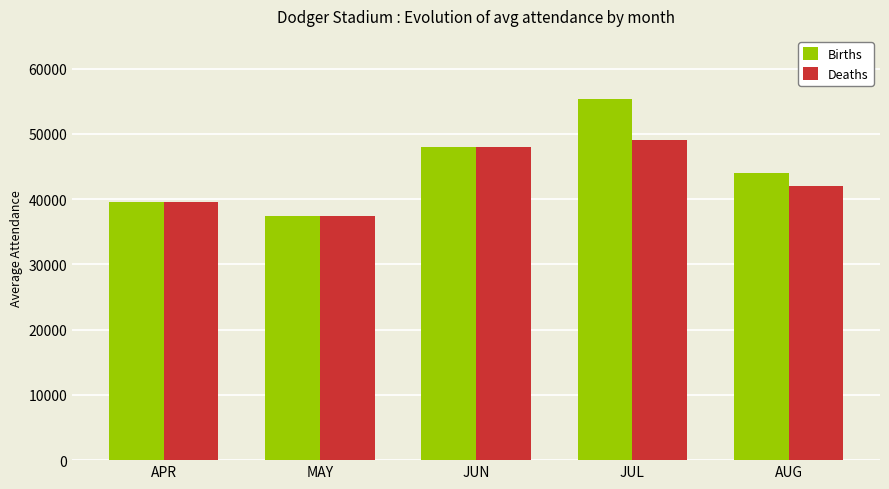

At which label does Deaths first exceed 42000?

JUN